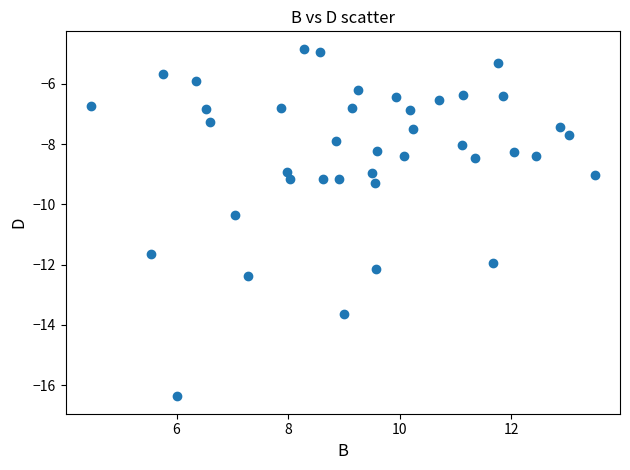

What is the range of Y values (max minus min)?

11.5